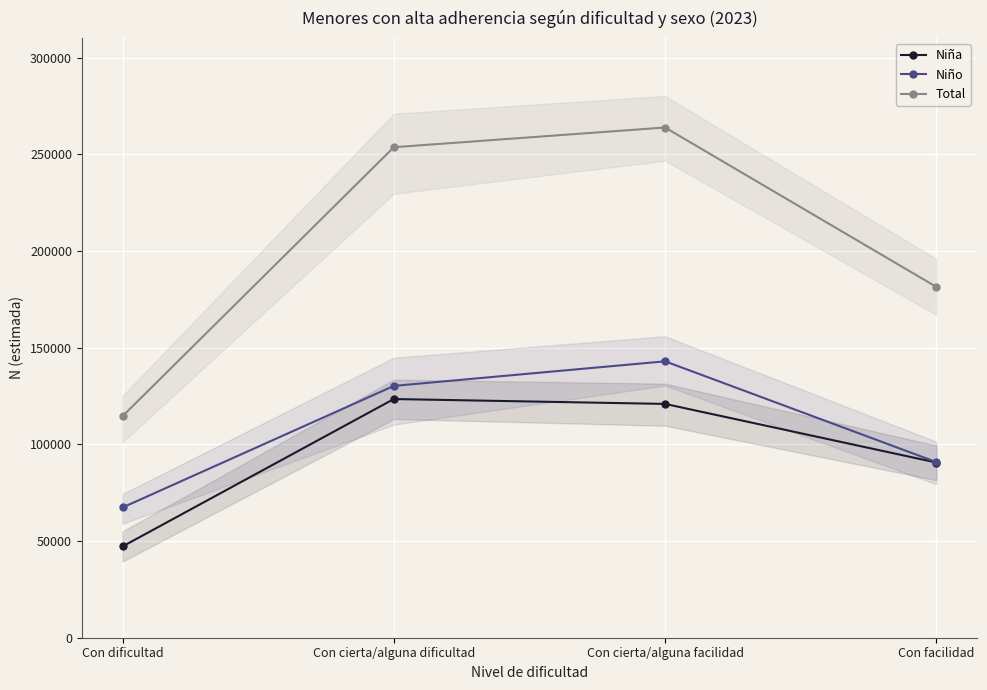

Which category has the highest value across all series?

Con cierta/alguna facilidad